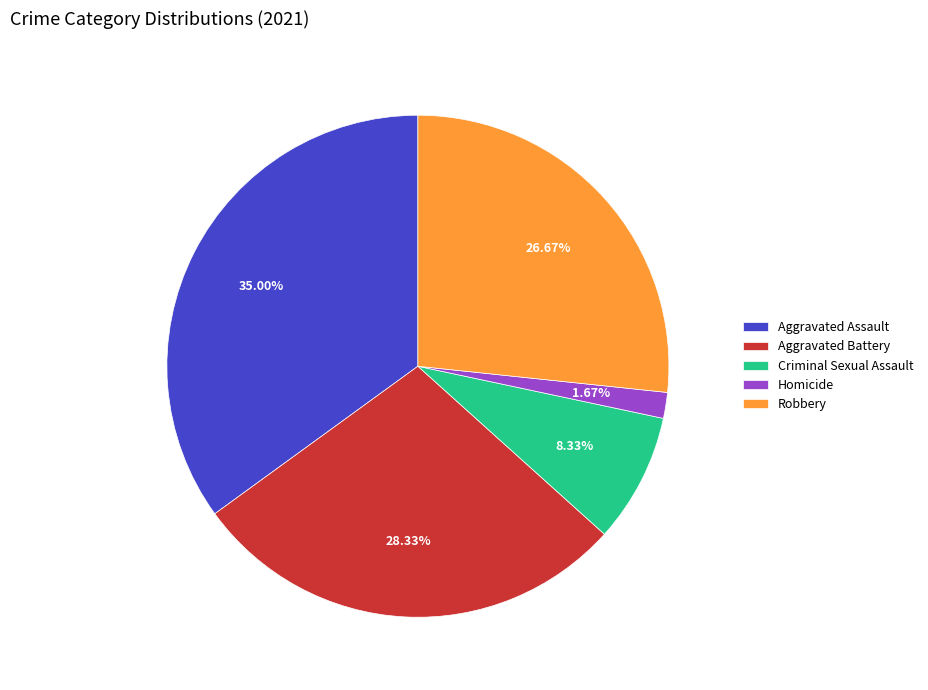

Combined, do Aggravated Assault and Aggravated Battery account for over 50%?

Yes